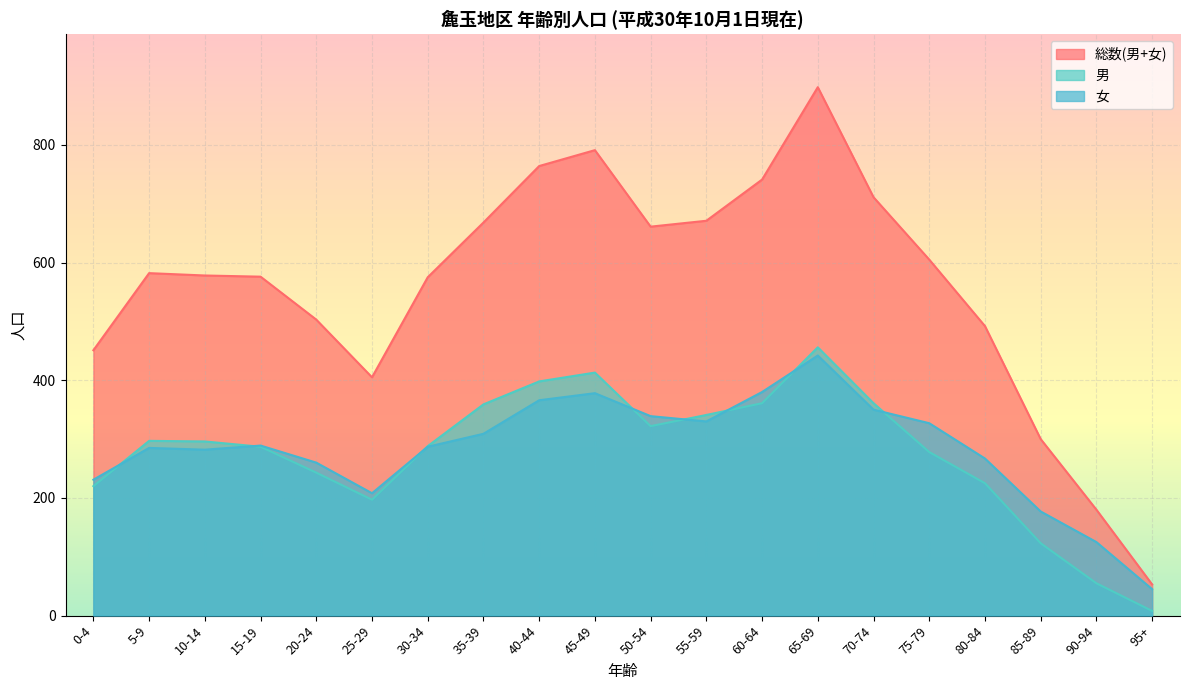

Reading left to right, list all the values displayed in this chart.

総数(男+女): 451	582	578	576	503	405	575	668	764	791	661	671	741	898	711	605	492	300	180	53
男: 220	297	296	287	243	197	288	359	398	413	322	341	361	456	361	278	225	123	55	8
女: 231	285	282	289	260	208	287	309	366	378	339	330	380	442	350	327	267	177	125	45